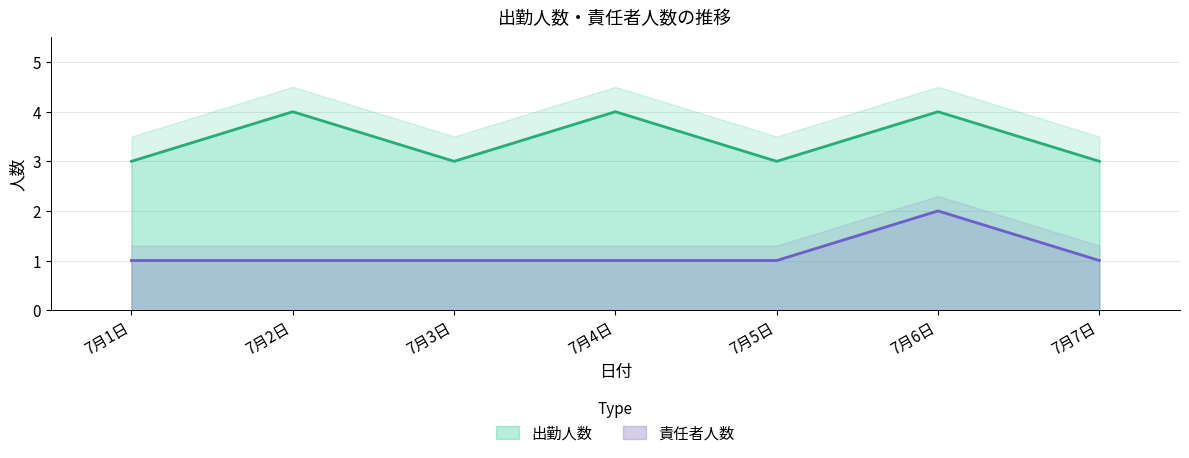

Rank the series by their maximum value, from highest to lowest.

出勤人数, 責任者人数